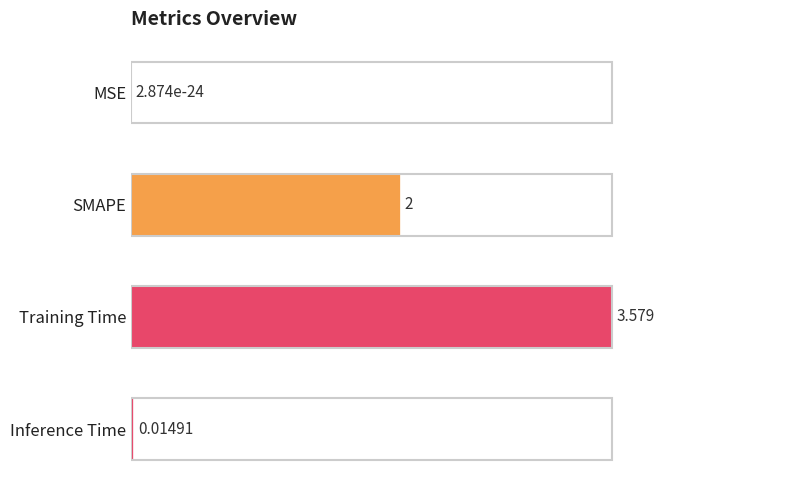

Which has a higher value, SMAPE or Inference Time?

SMAPE